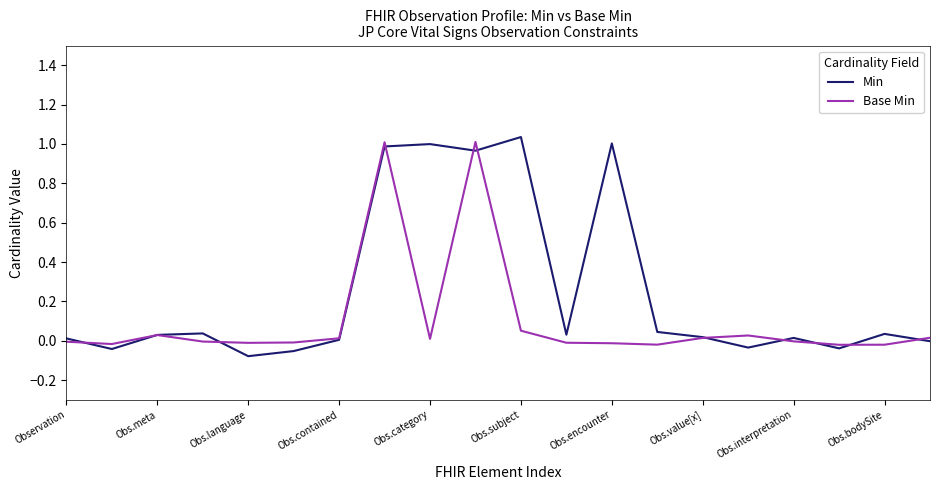

Which series has the largest total across all categories?

Min